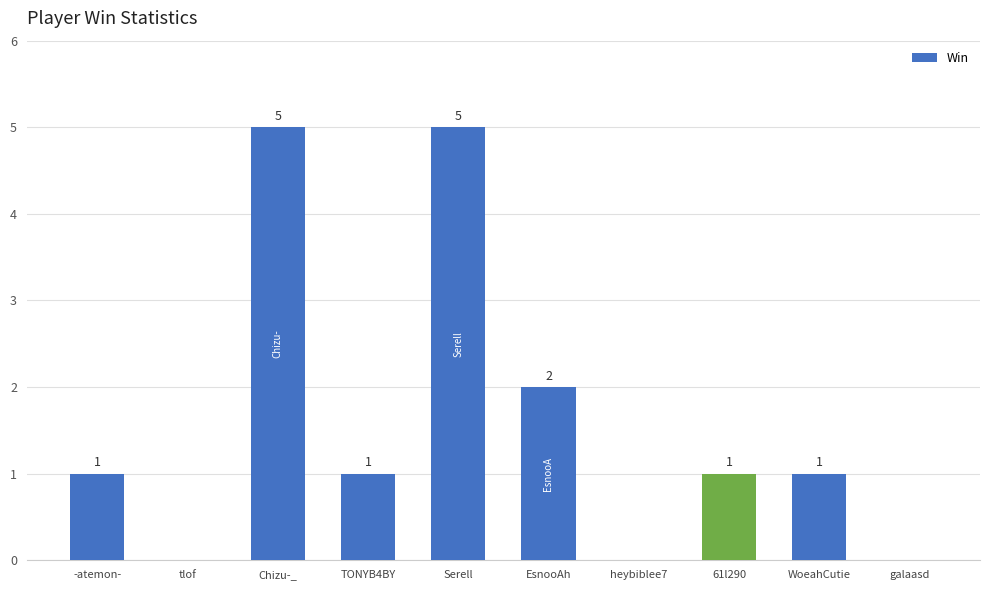

What is the sum of all values?

16